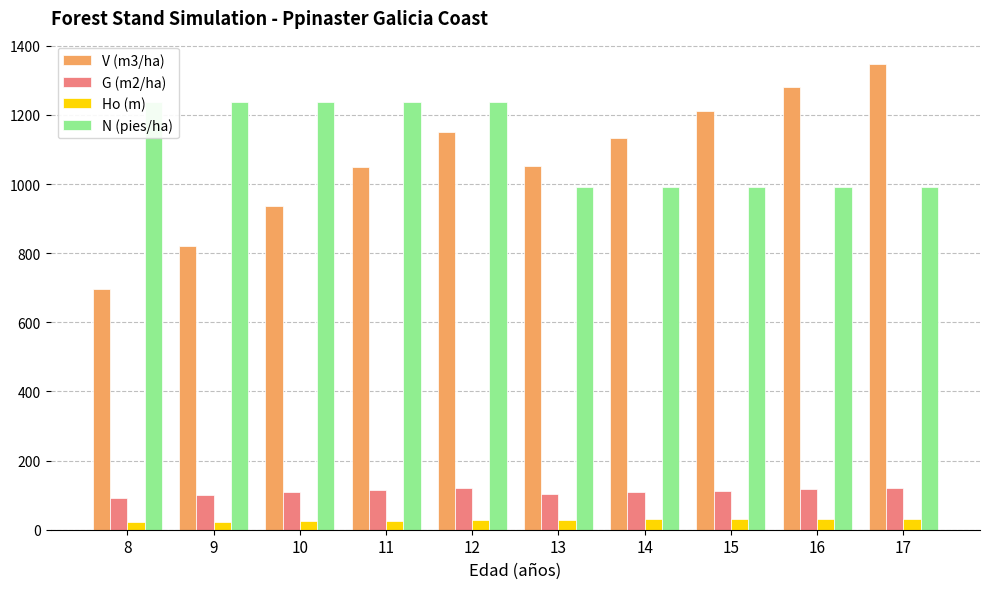

Is it true that G (m2/ha) equals 174.5 at 14?

False